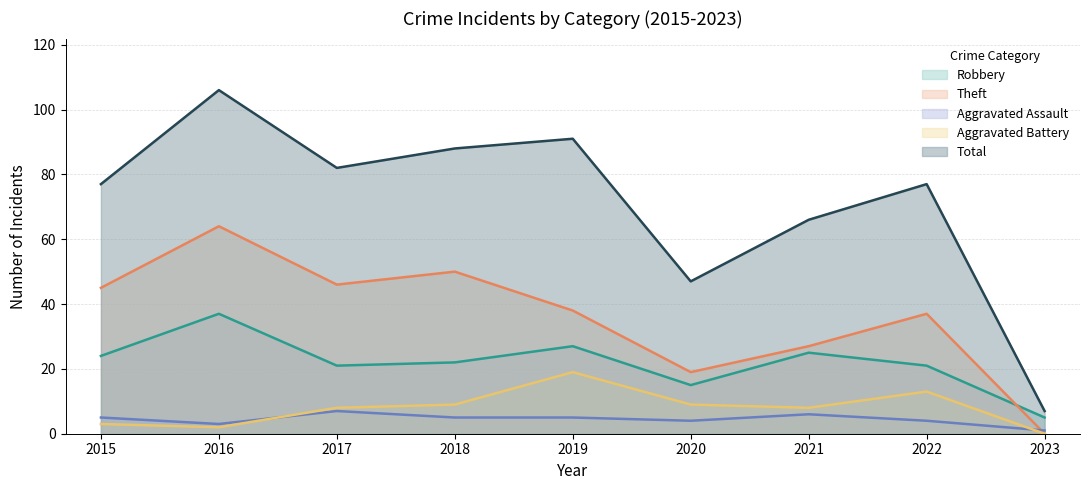

What is the total value across all series at 2019?

180